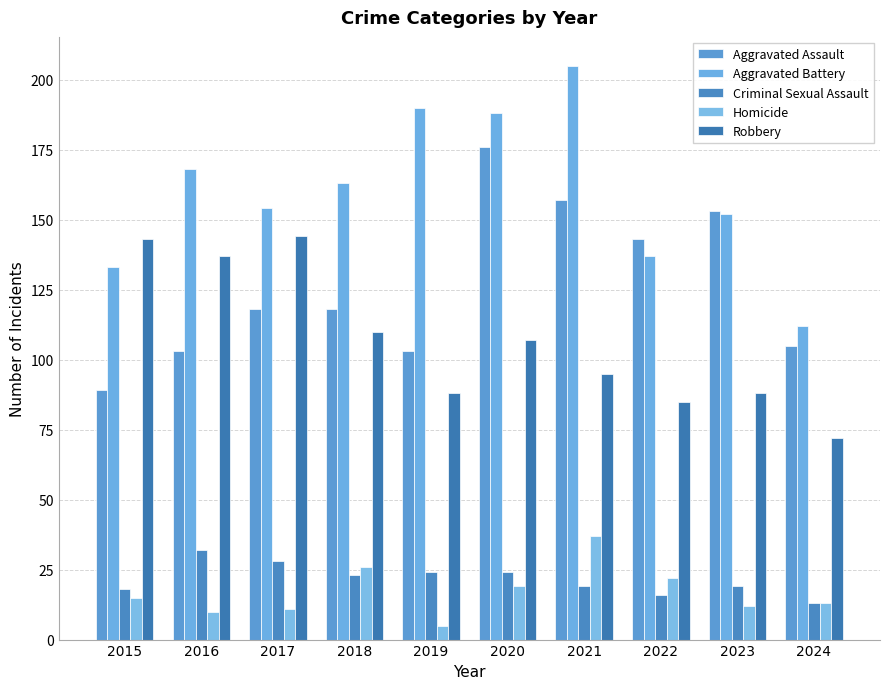

What is the spread (max minus min) of values at 2021?

186